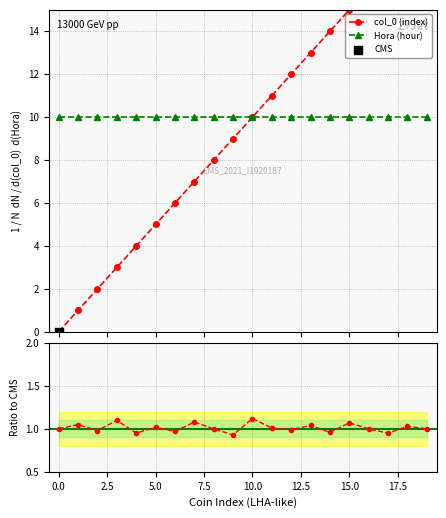

Which series contains the lowest Y value?

col_0